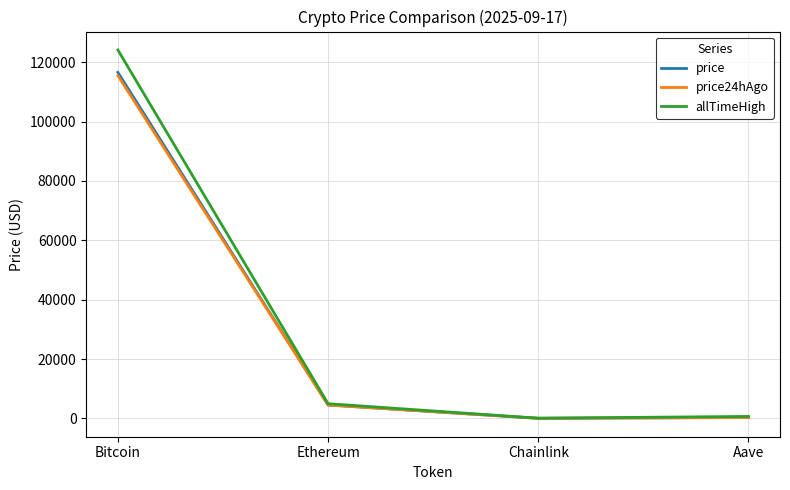

Where is allTimeHigh nearest to the value 62090?

Ethereum